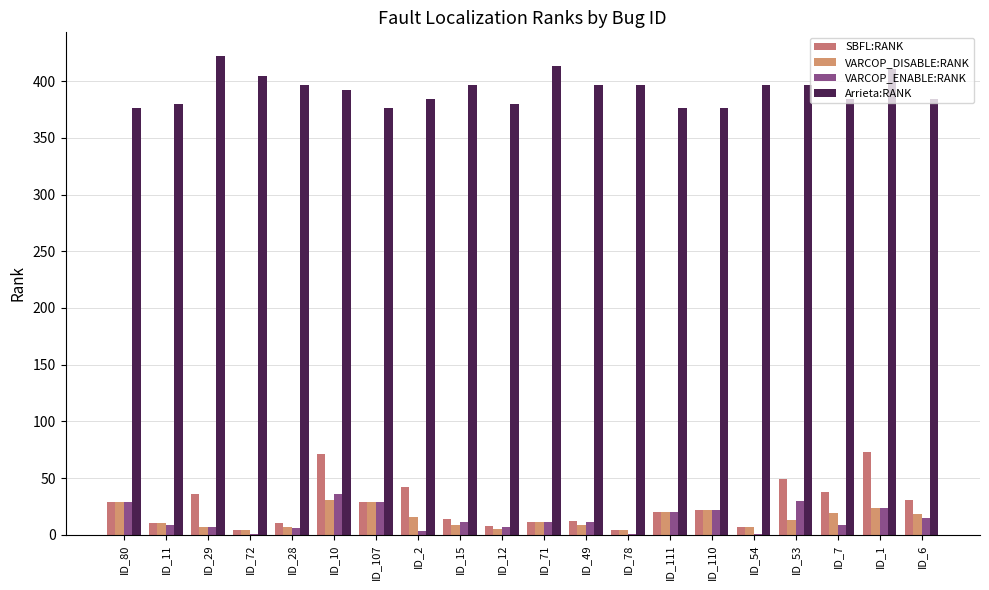

Read the VARCOP_DISABLE:RANK value at ID_6, to the nearest 5.

20